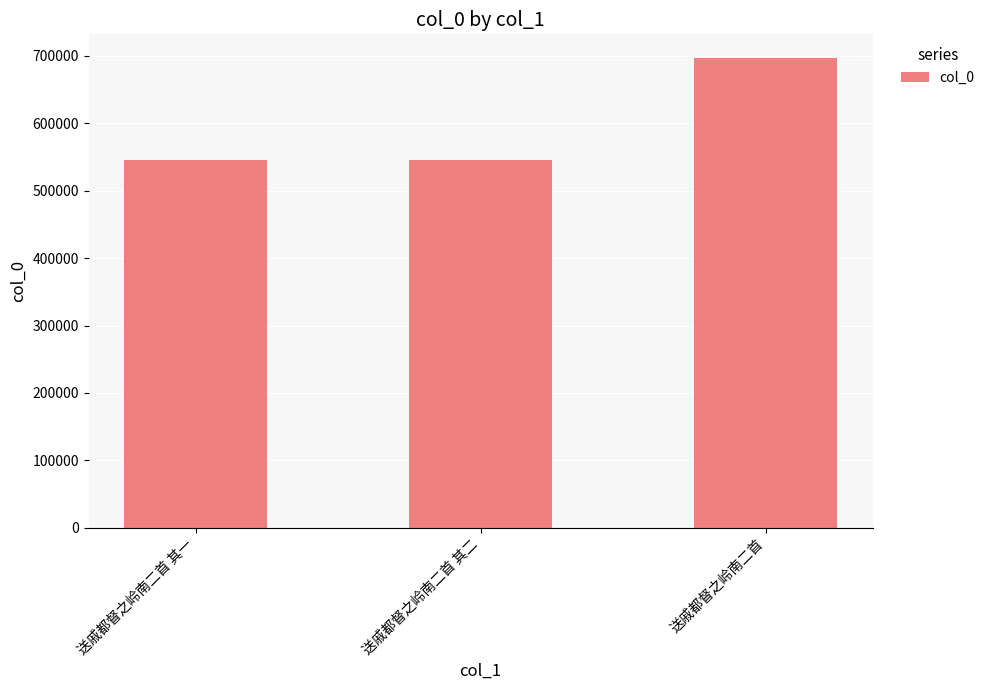

The chart shows a value of 545343 at 送戚都督之岭南二首 其二. True or false?

True